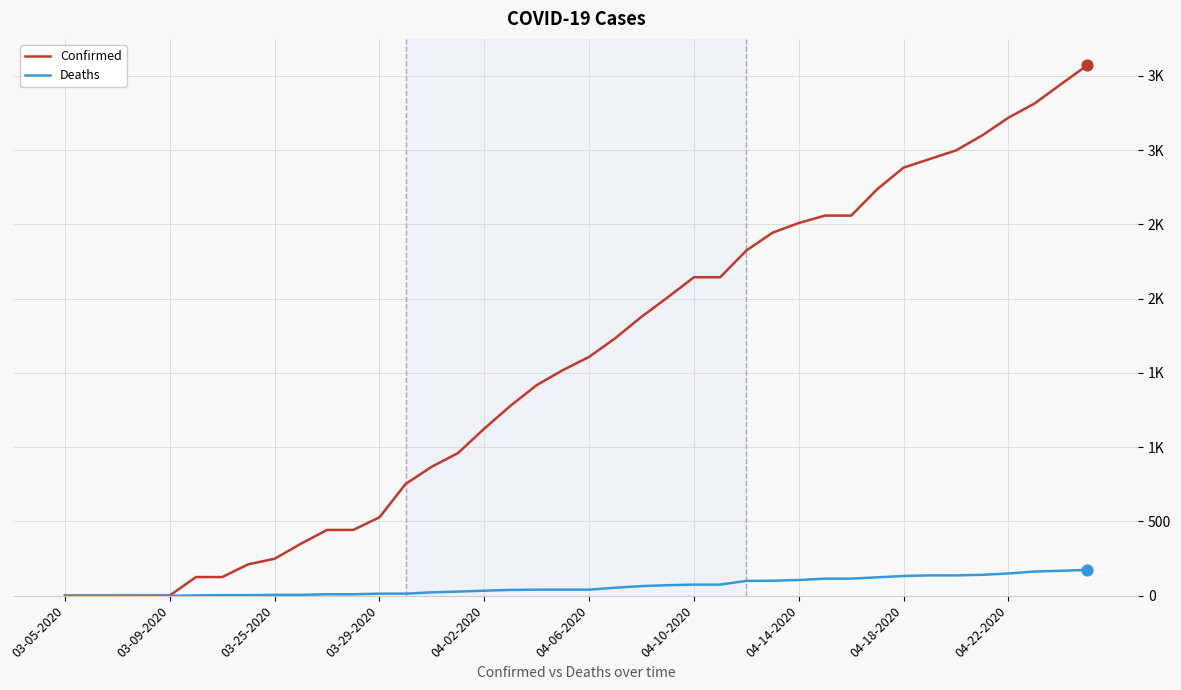

What are all the series names shown in the legend?

Confirmed, Deaths